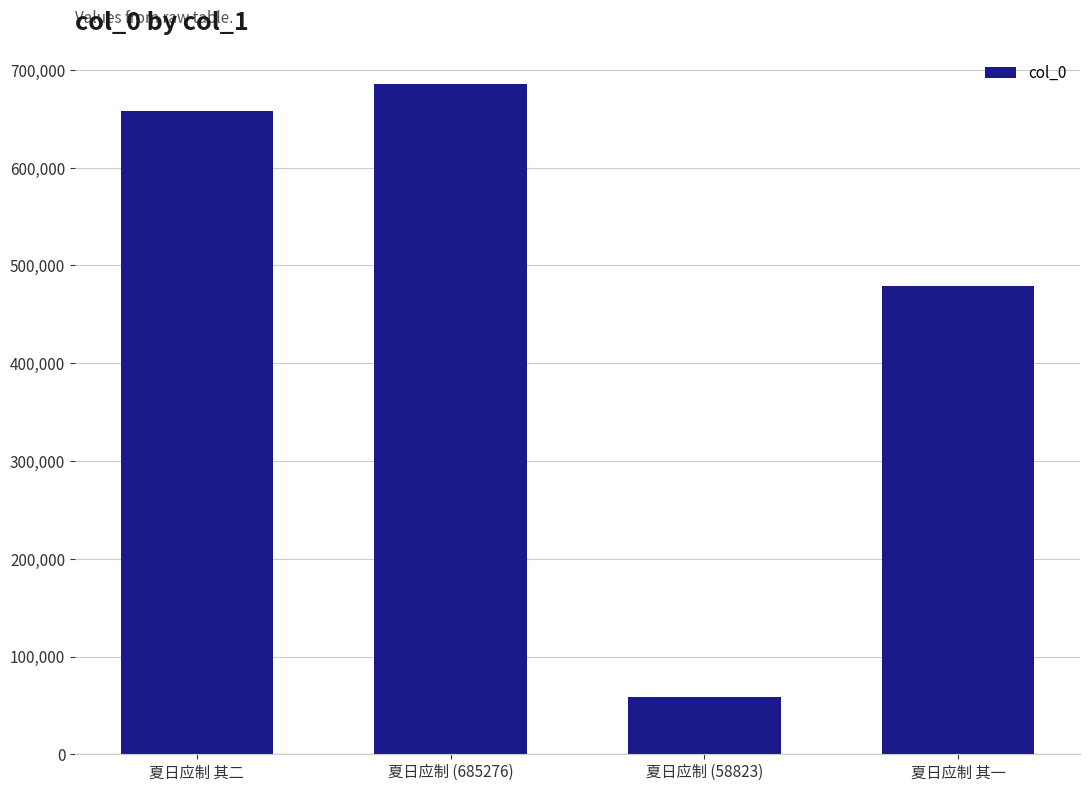

What is the change in value from 夏日应制 其二 to 夏日应制 (685276)?

+26890